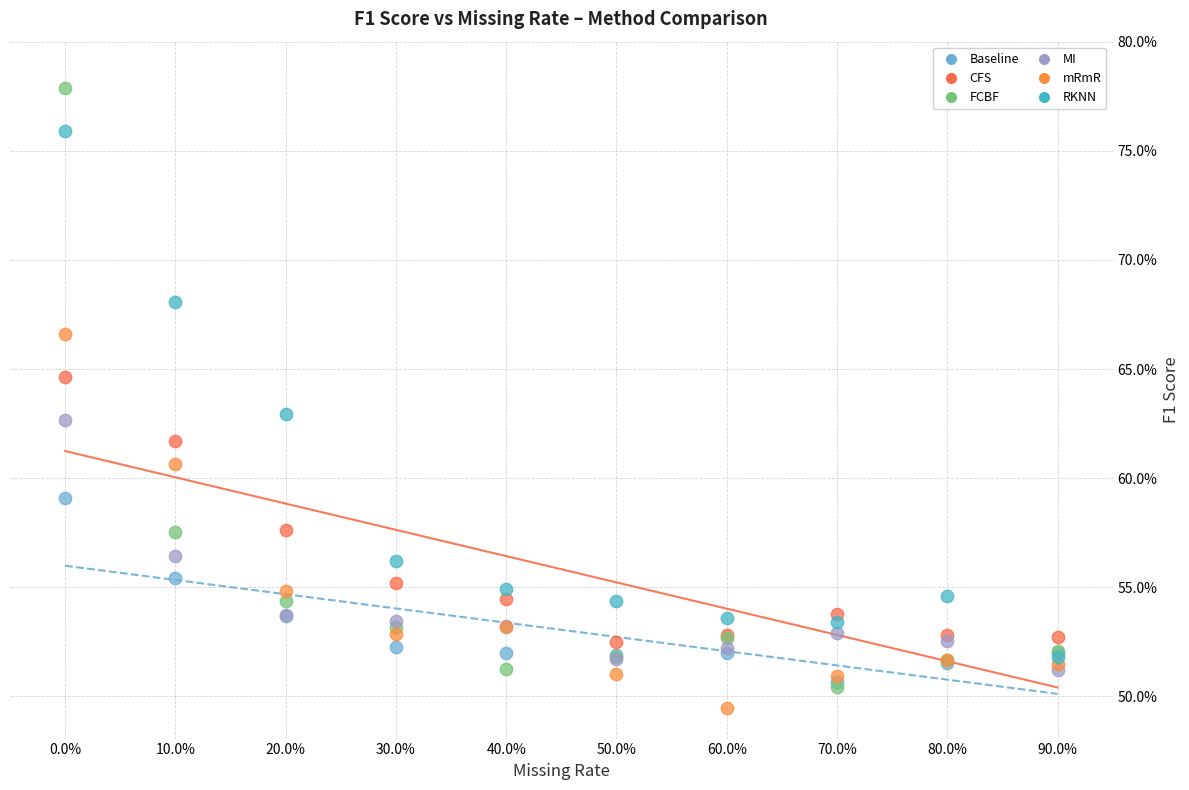

What are all the series names shown in the legend?

Baseline, CFS, FCBF, MI, mRmR, RKNN